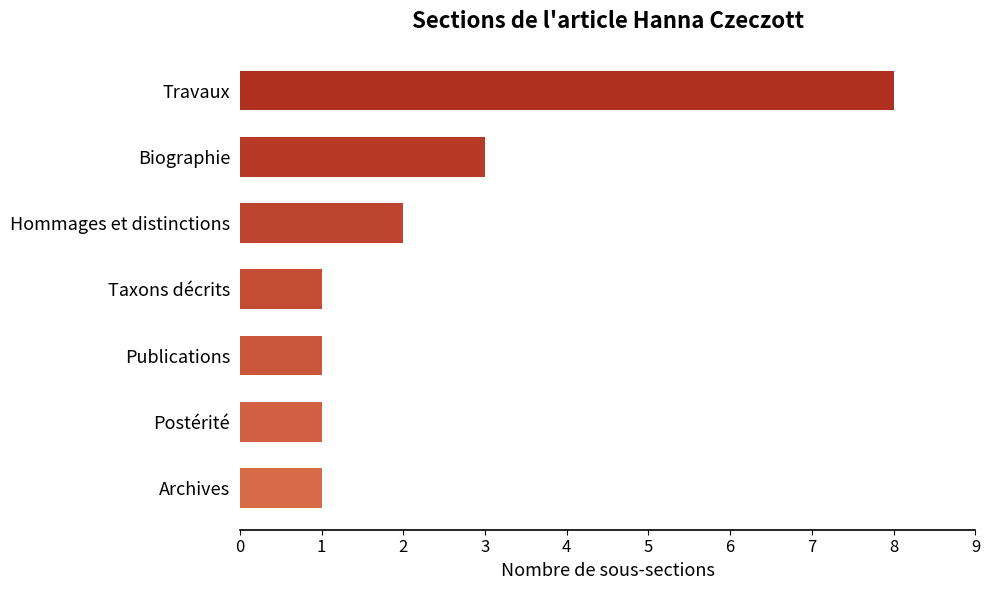

What is the label of the 4th bar from the bottom?

Taxons décrits